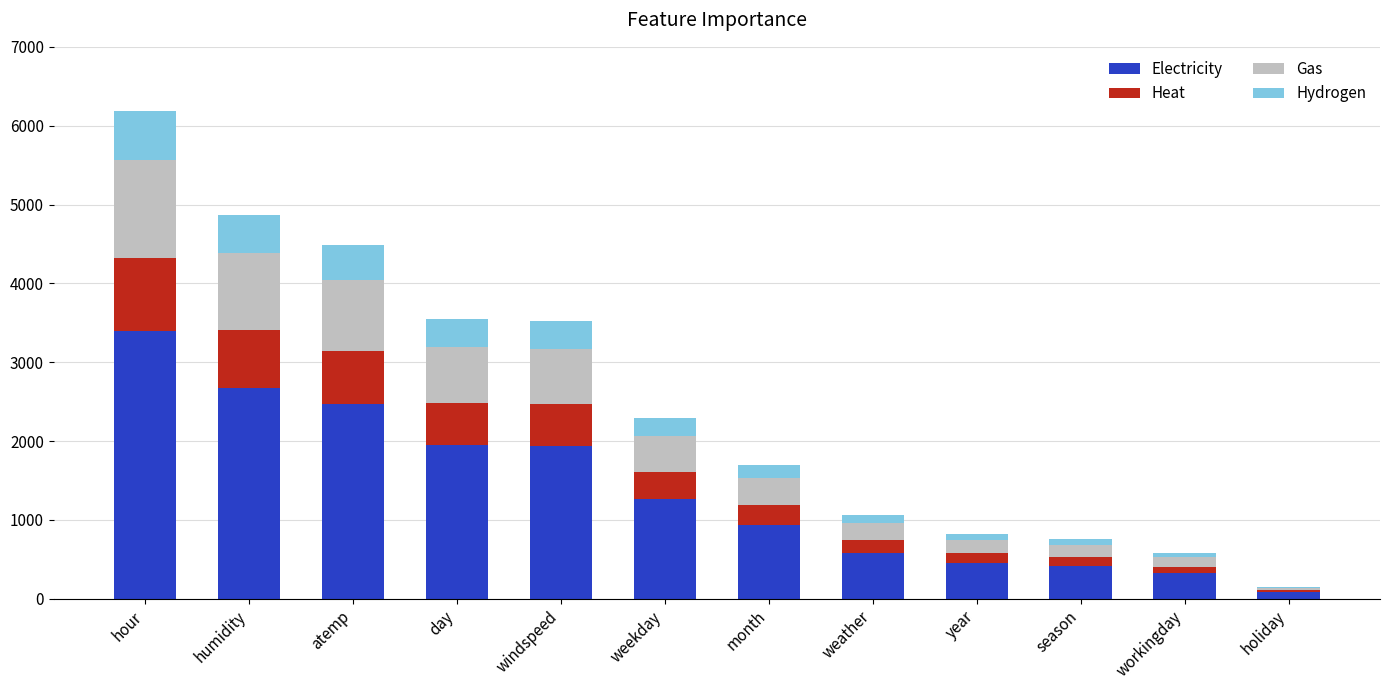

Are the bars grouped side by side (vs. stacked)?

No